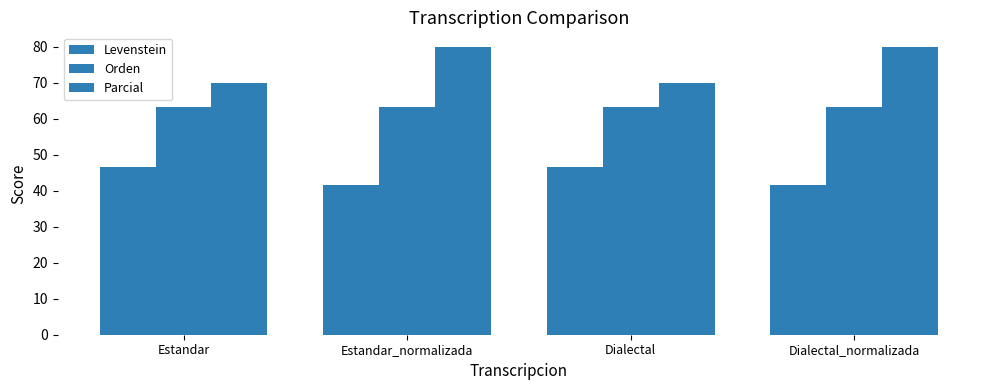

What is the sum of all Parcial values?

300.0